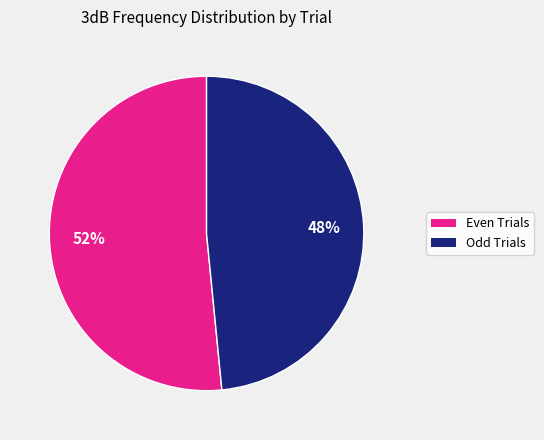

Which category has the biggest portion of the pie?

Even Trials